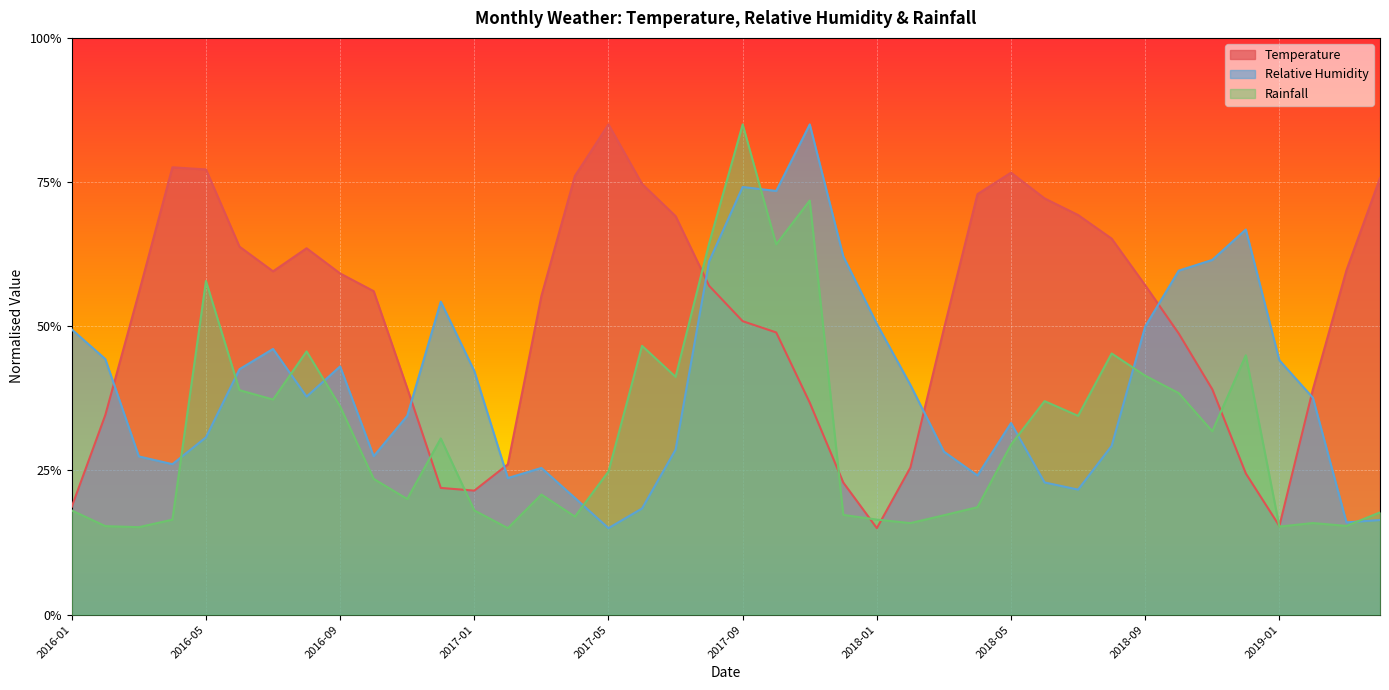

Reading left to right, extract all data points from this chart.

Temperature: 2016-01=0.2	2016-02=0.3	2016-03=0.6	2016-04=0.8	2016-05=0.8	2016-06=0.6	2016-07=0.6	2016-08=0.6	2016-09=0.6	2016-10=0.6	2016-11=0.4	2016-12=0.2	2017-01=0.2	2017-02=0.3	2017-03=0.6	2017-04=0.8	2017-05=0.8	2017-06=0.7	2017-07=0.7	2017-08=0.6	2017-09=0.5	2017-10=0.5	2017-11=0.4	2017-12=0.2	2018-01=0.1	2018-02=0.3	2018-03=0.5	2018-04=0.7	2018-05=0.8	2018-06=0.7	2018-07=0.7	2018-08=0.7	2018-09=0.6	2018-10=0.5	2018-11=0.4	2018-12=0.2	2019-01=0.2	2019-02=0.4	2019-03=0.6	2019-04=0.8
Relative Humidity: 2016-01=0.5	2016-02=0.4	2016-03=0.3	2016-04=0.3	2016-05=0.3	2016-06=0.4	2016-07=0.5	2016-08=0.4	2016-09=0.4	2016-10=0.3	2016-11=0.3	2016-12=0.5	2017-01=0.4	2017-02=0.2	2017-03=0.3	2017-04=0.2	2017-05=0.1	2017-06=0.2	2017-07=0.3	2017-08=0.6	2017-09=0.7	2017-10=0.7	2017-11=0.8	2017-12=0.6	2018-01=0.5	2018-02=0.4	2018-03=0.3	2018-04=0.2	2018-05=0.3	2018-06=0.2	2018-07=0.2	2018-08=0.3	2018-09=0.5	2018-10=0.6	2018-11=0.6	2018-12=0.7	2019-01=0.4	2019-02=0.4	2019-03=0.2	2019-04=0.2
Rainfall: 2016-01=0.2	2016-02=0.2	2016-03=0.2	2016-04=0.2	2016-05=0.6	2016-06=0.4	2016-07=0.4	2016-08=0.5	2016-09=0.4	2016-10=0.2	2016-11=0.2	2016-12=0.3	2017-01=0.2	2017-02=0.1	2017-03=0.2	2017-04=0.2	2017-05=0.2	2017-06=0.5	2017-07=0.4	2017-08=0.6	2017-09=0.8	2017-10=0.6	2017-11=0.7	2017-12=0.2	2018-01=0.2	2018-02=0.2	2018-03=0.2	2018-04=0.2	2018-05=0.3	2018-06=0.4	2018-07=0.3	2018-08=0.5	2018-09=0.4	2018-10=0.4	2018-11=0.3	2018-12=0.4	2019-01=0.2	2019-02=0.2	2019-03=0.2	2019-04=0.2